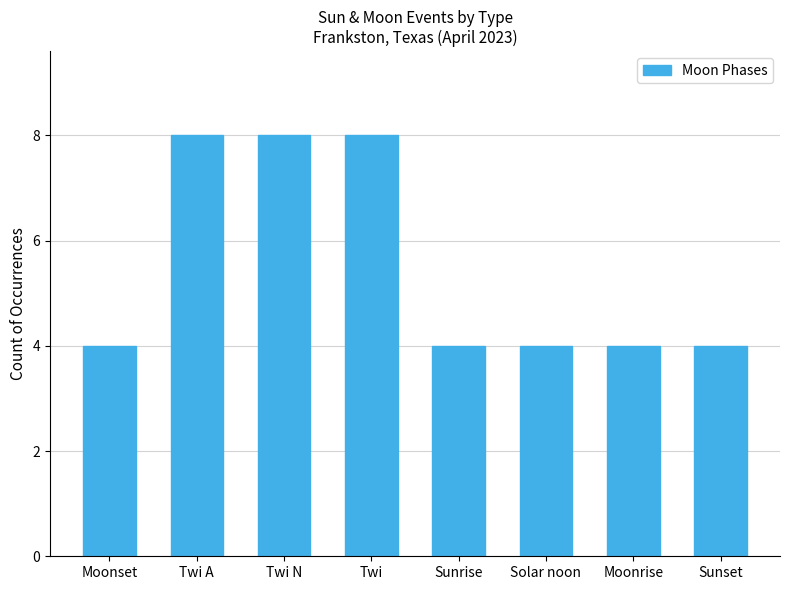

What is the change in value from Twi N to Sunrise?

-4